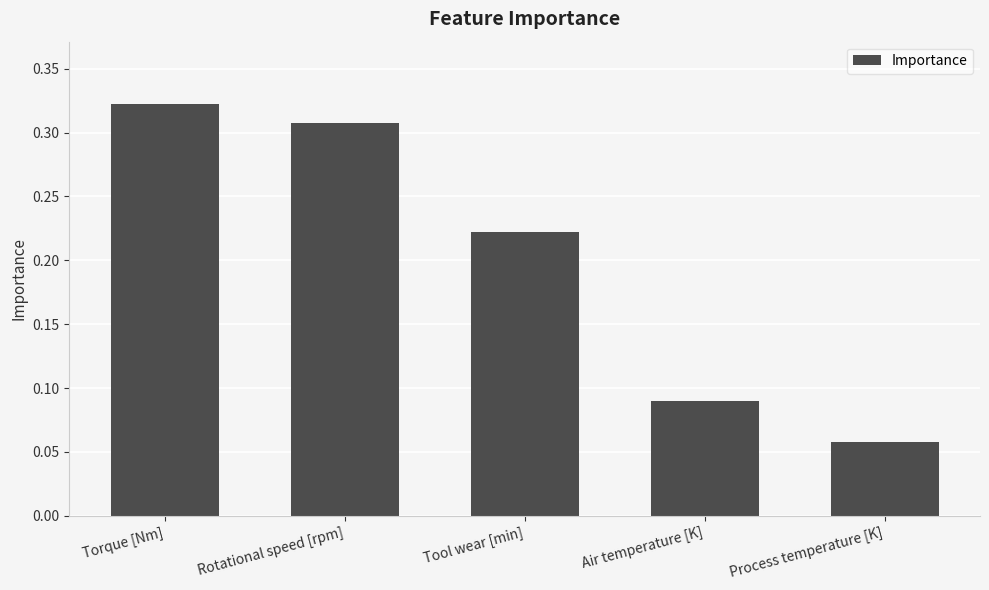

Which has a higher value, Air temperature [K] or Process temperature [K]?

Air temperature [K]